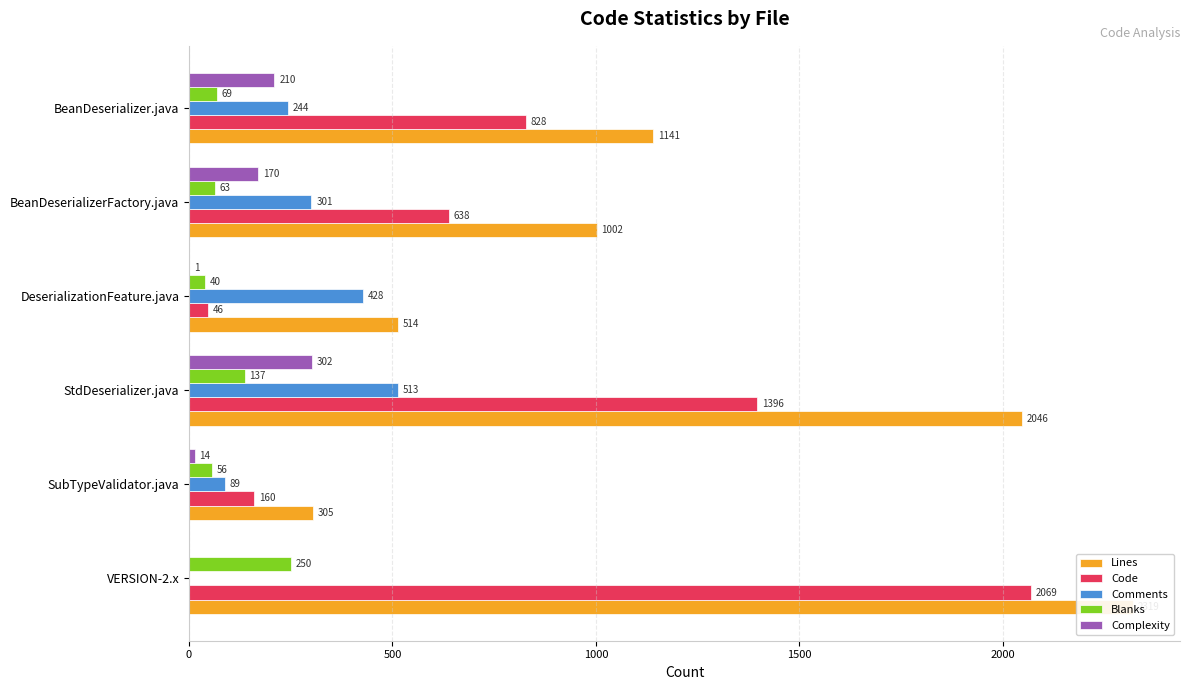

How many data points in Blanks are less than 69?

3